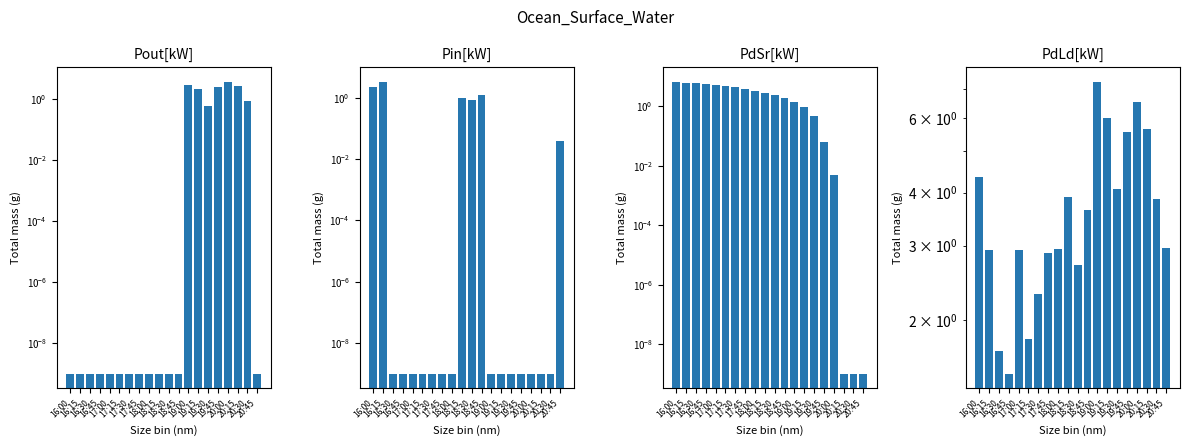

Which series has the widest spread of values?

PdSr[kW]